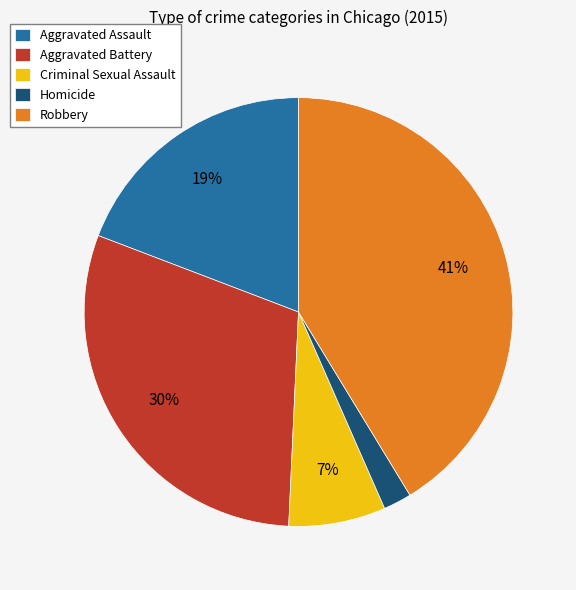

Is Aggravated Assault the majority of the pie?

No